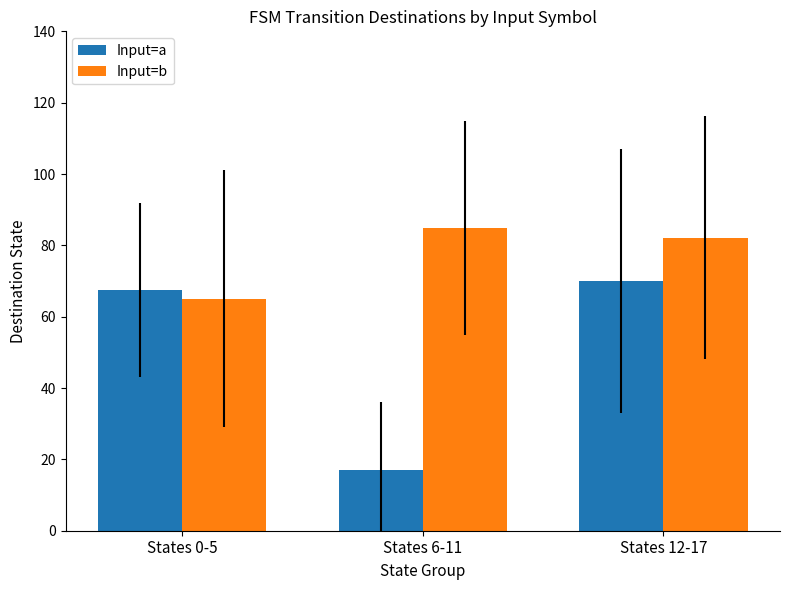

At States 0-5, list the series in order from smallest to largest.

Input=b, Input=a